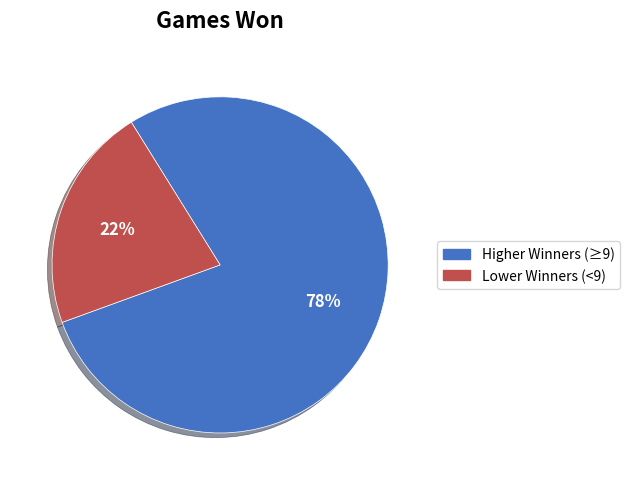

To the nearest percent, what is the average slice percentage?

50%